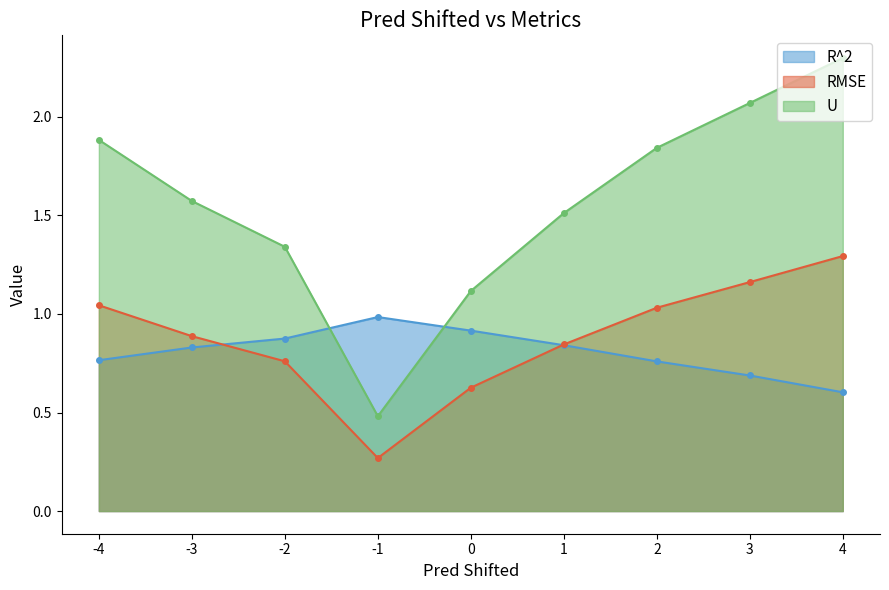

What are all the series names shown in the legend?

R^2, RMSE, U